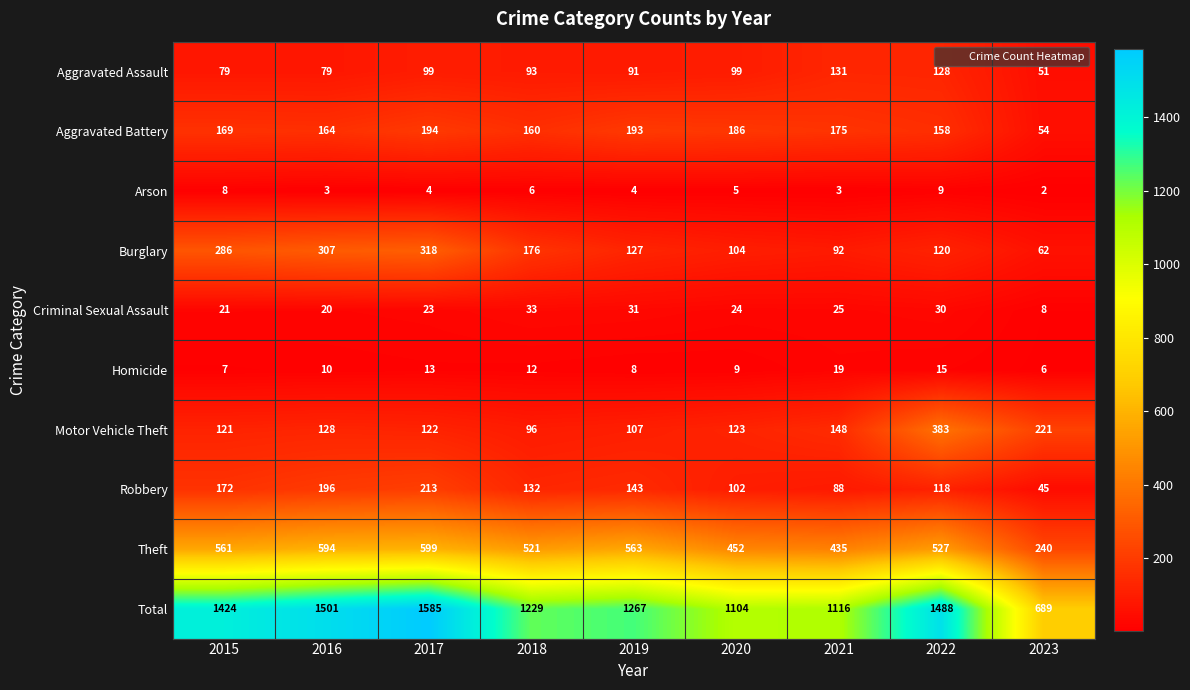

Which series has the largest total across all categories?

Total